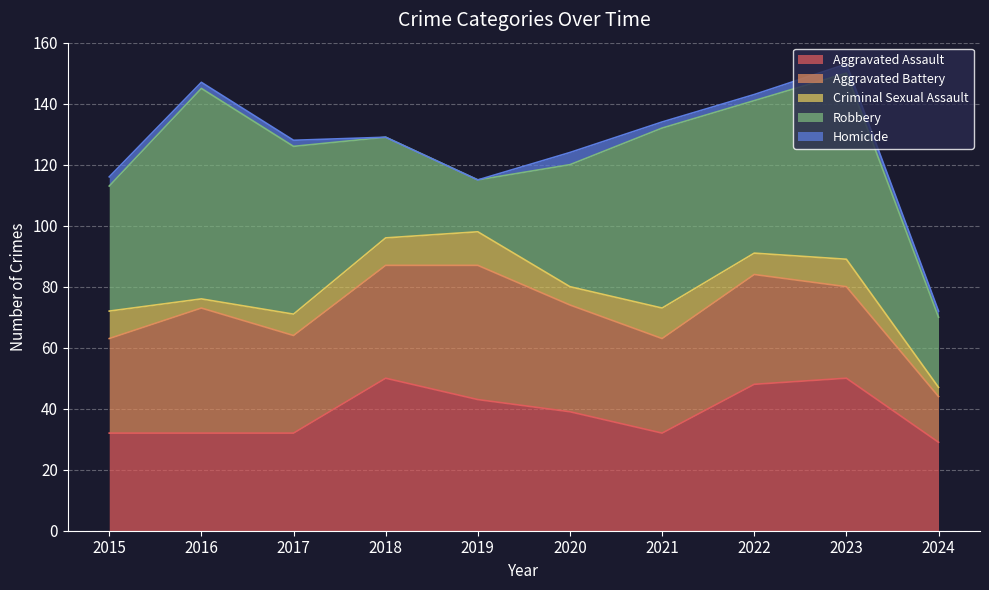

What is the approximate value of Aggravated Battery at 2022, to the nearest 5?

35